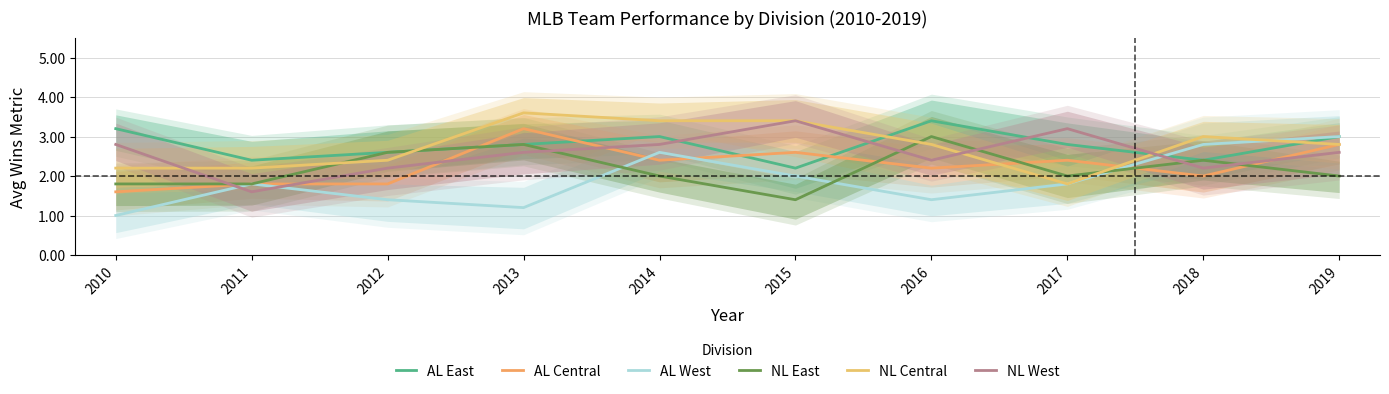

Which category has the highest value across all series?

2013